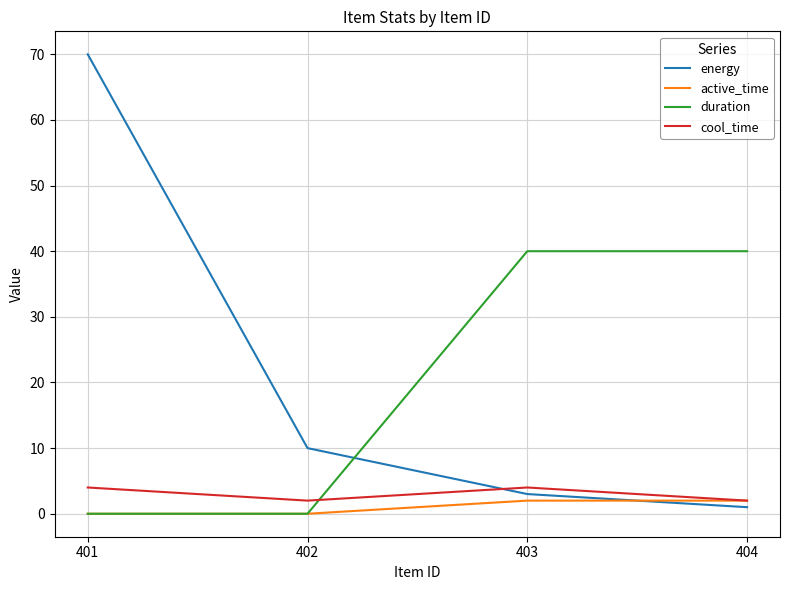

How many lines are shown in the chart?

4